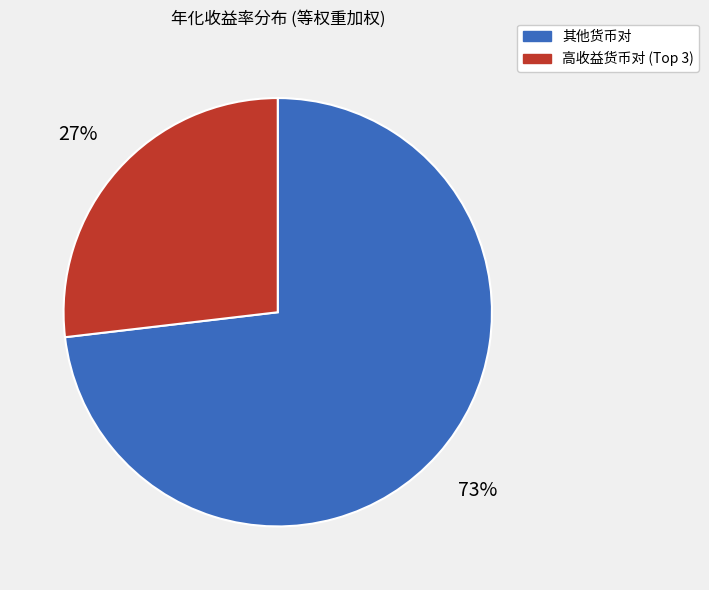

Is there a majority slice in this chart?

Yes